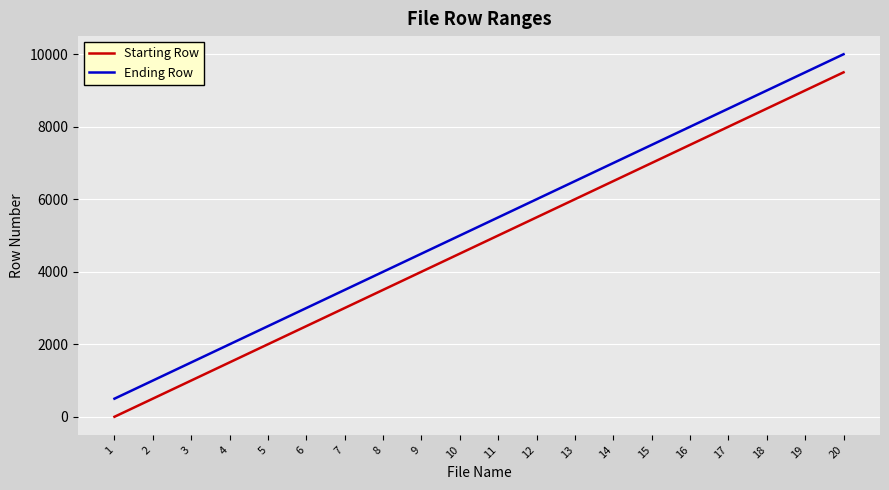

Which series has the largest total across all categories?

Ending Row